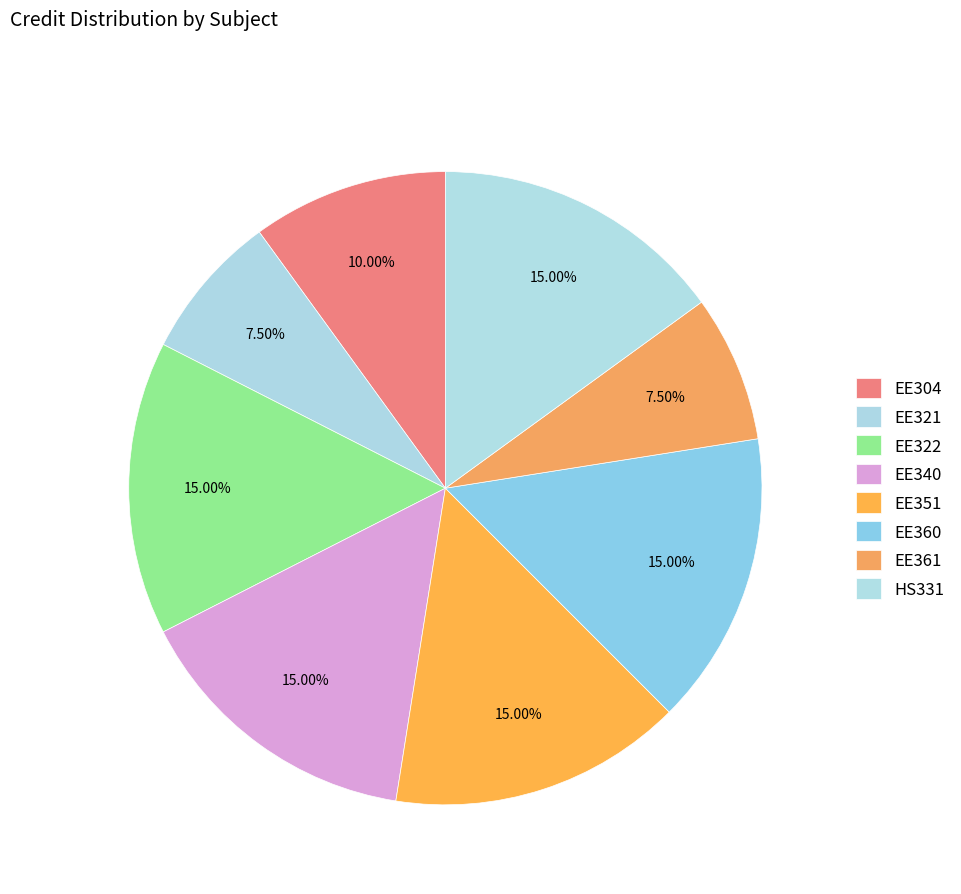

Count the number of slices in the pie.

8